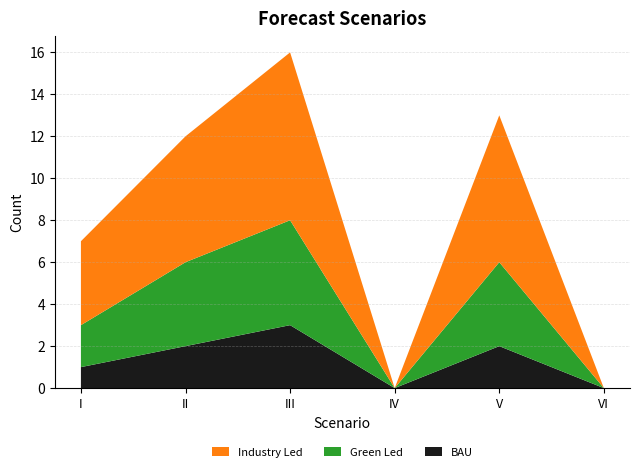

At which category is the sum across all series the highest?

III